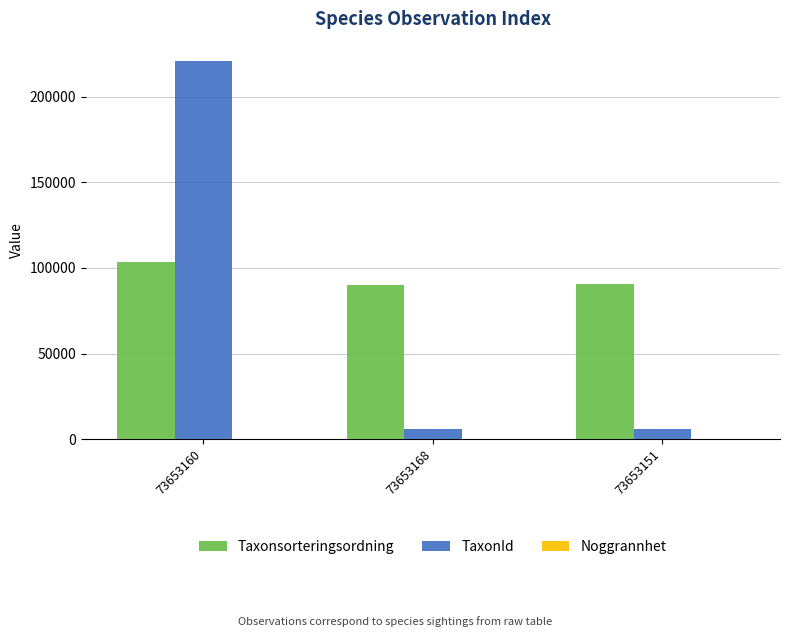

What is the approximate value of TaxonId at 73653160, to the nearest 50?

221150